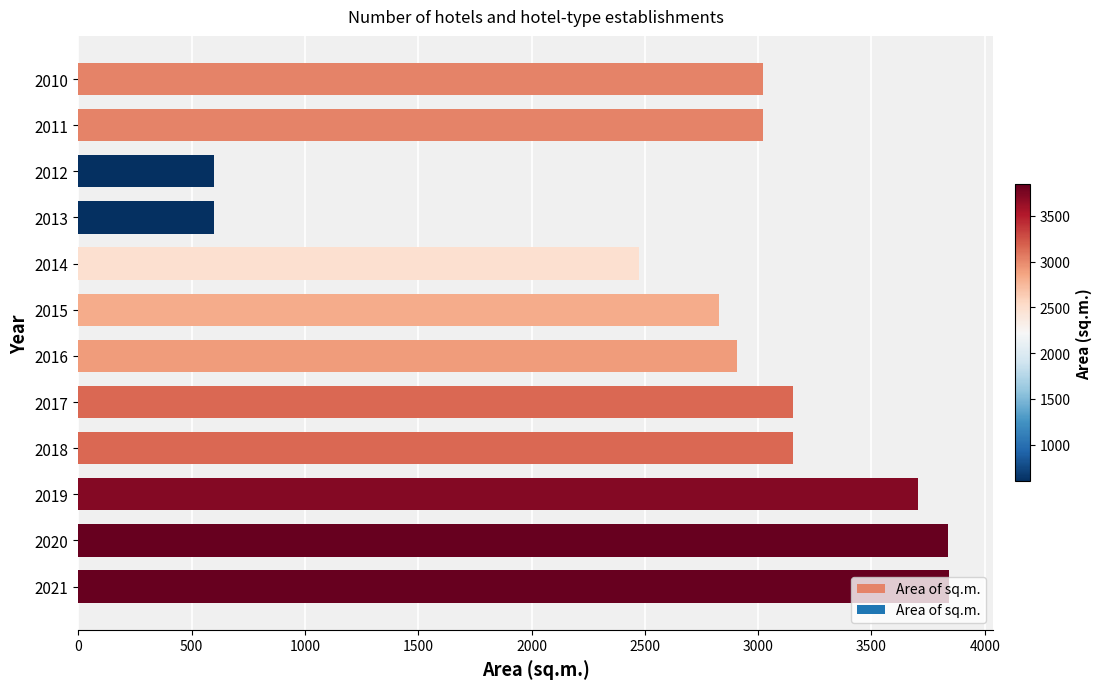

True or false: the data shows 3156 at 2018.

True